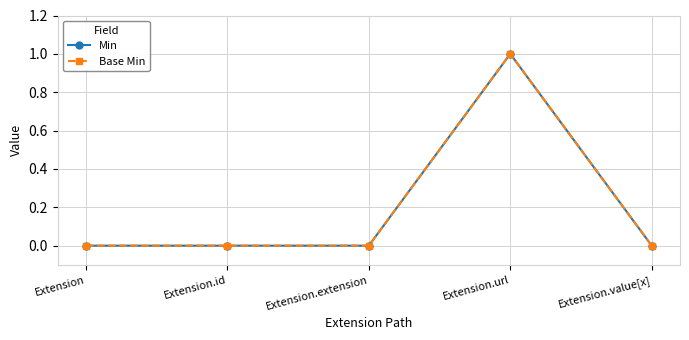

Does the chart have visible grid lines?

Yes